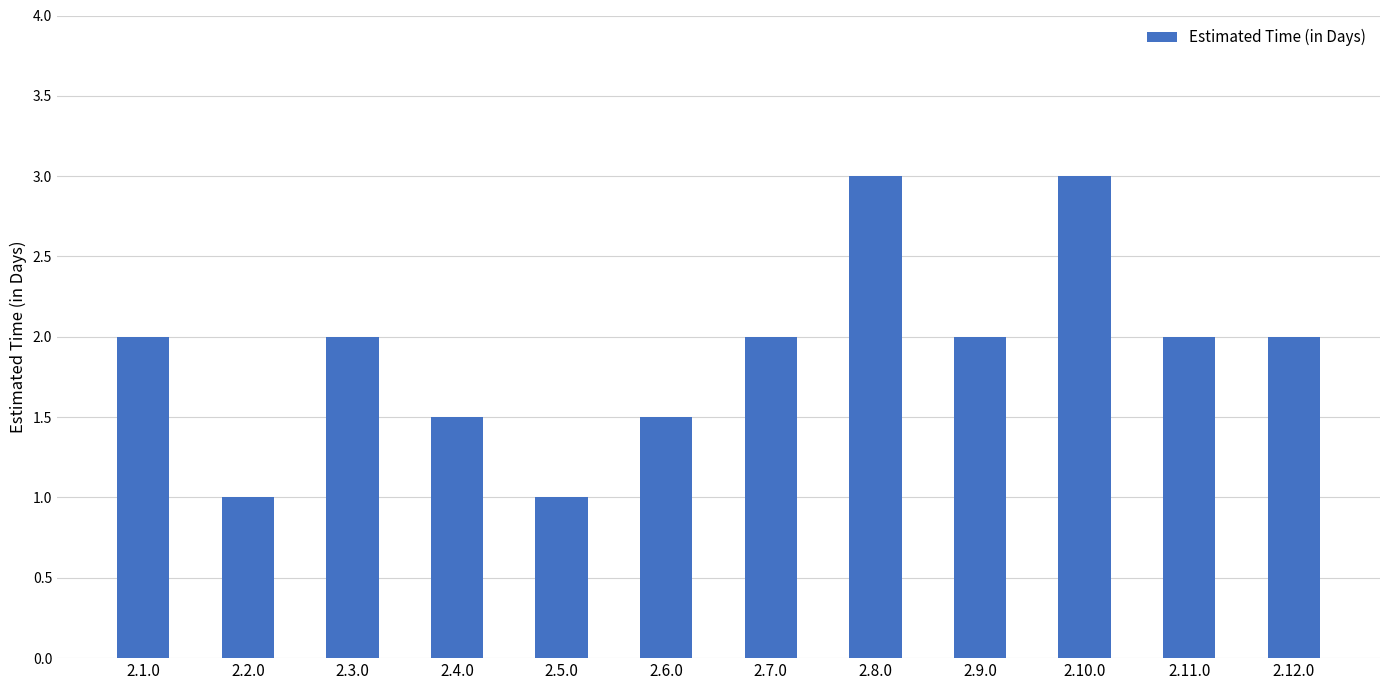

What is the change in value from 2.4.0 to 2.7.0?

+0.5